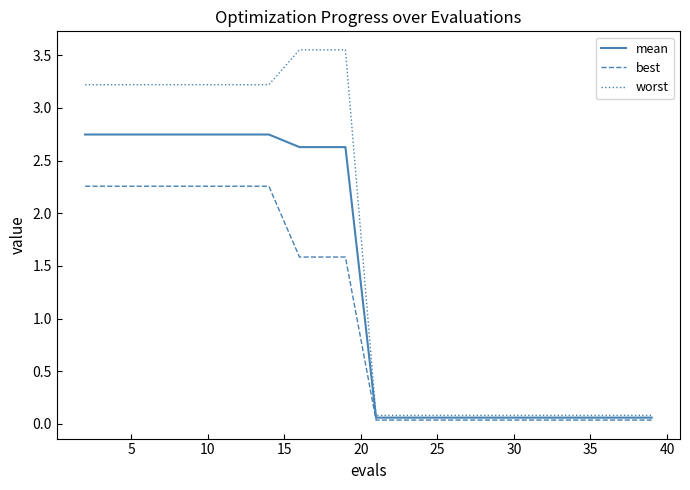

How many lines are shown in the chart?

3